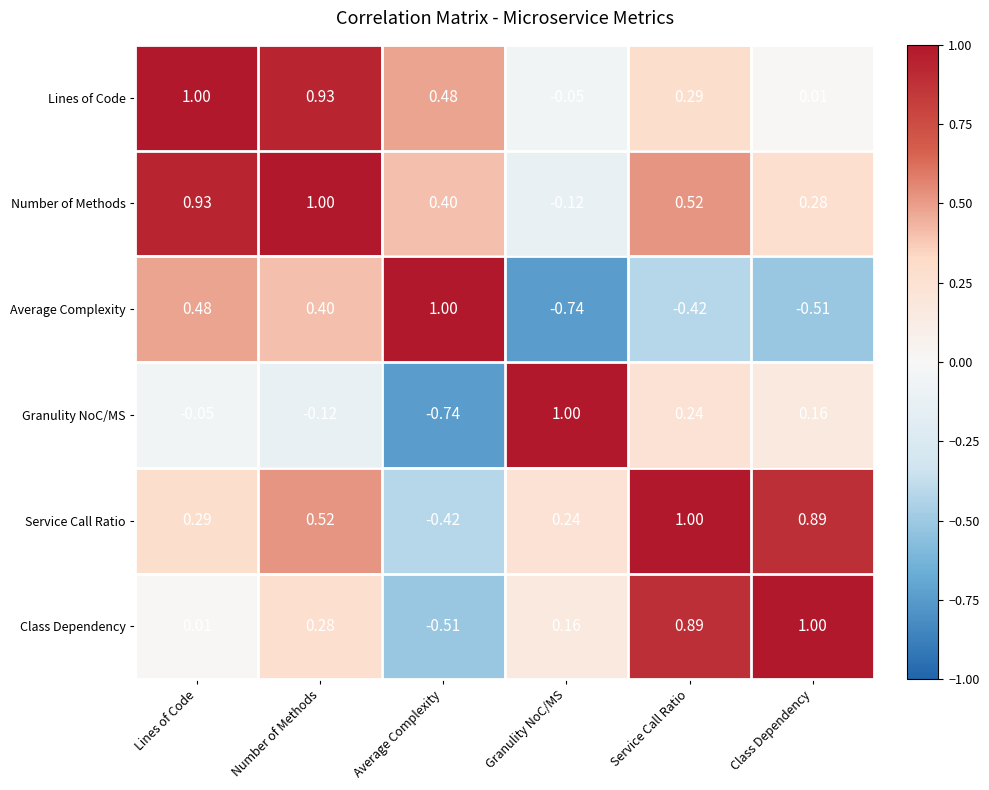

Which series changed the most between Lines of Code and Average Complexity?

Service Call Ratio